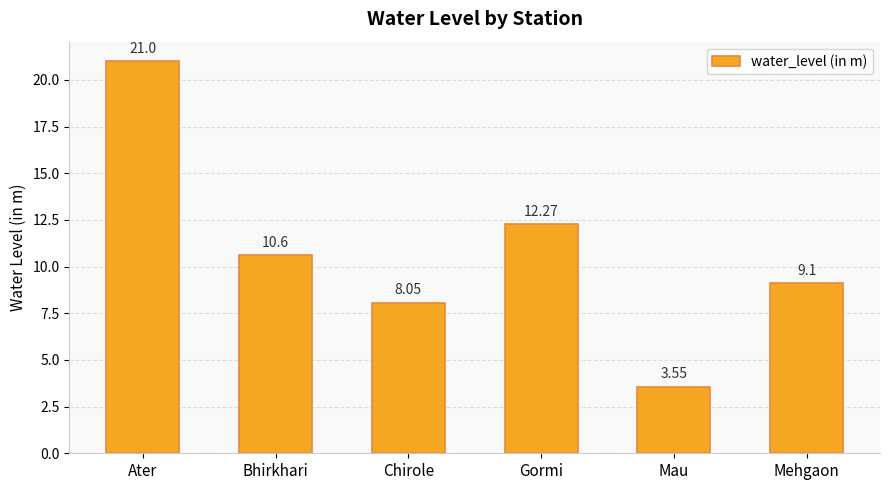

What is the sum of all values?

64.6